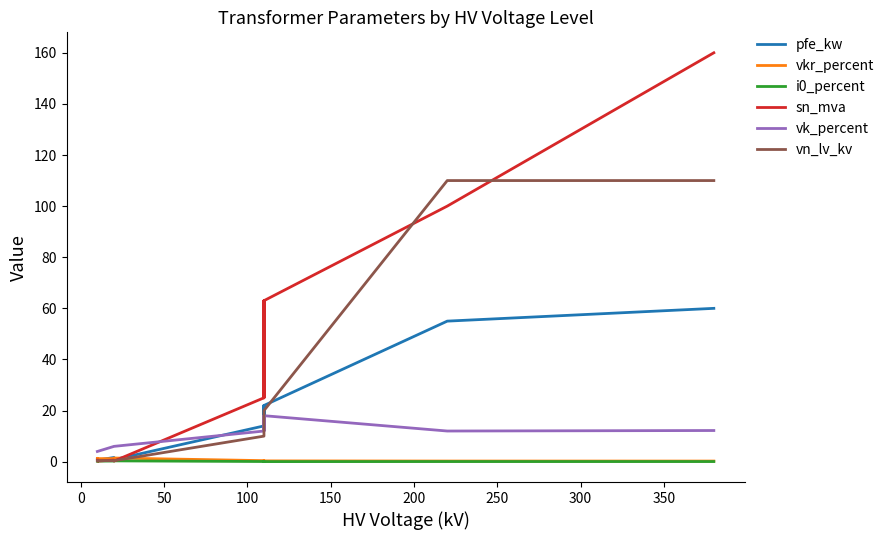

How many series are shown in this chart?

6